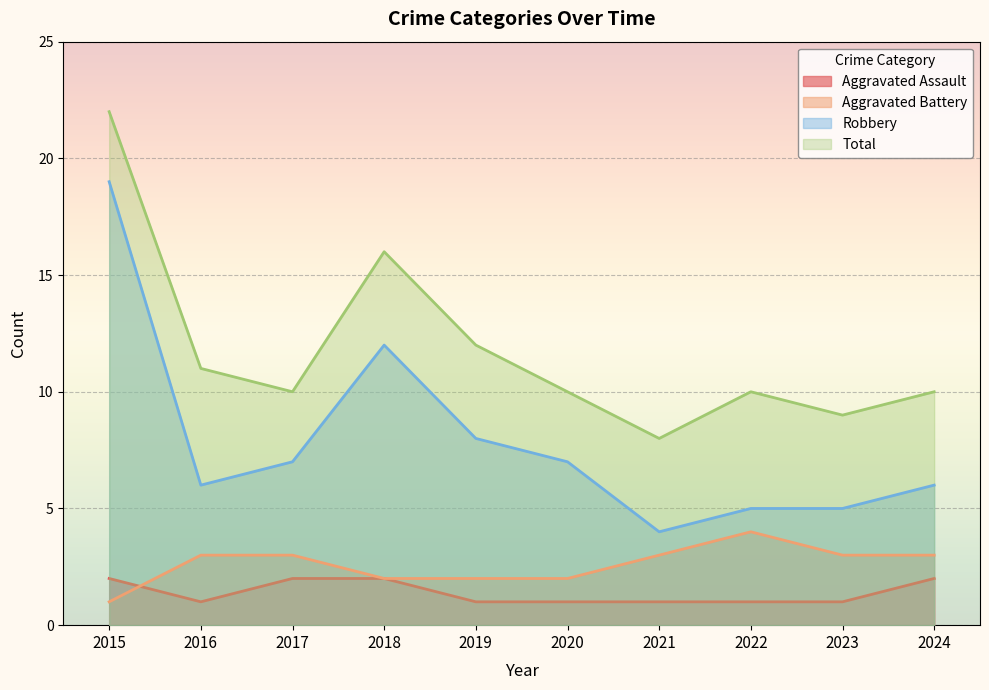

What are all the series names shown in the legend?

Aggravated Assault, Aggravated Battery, Robbery, Total